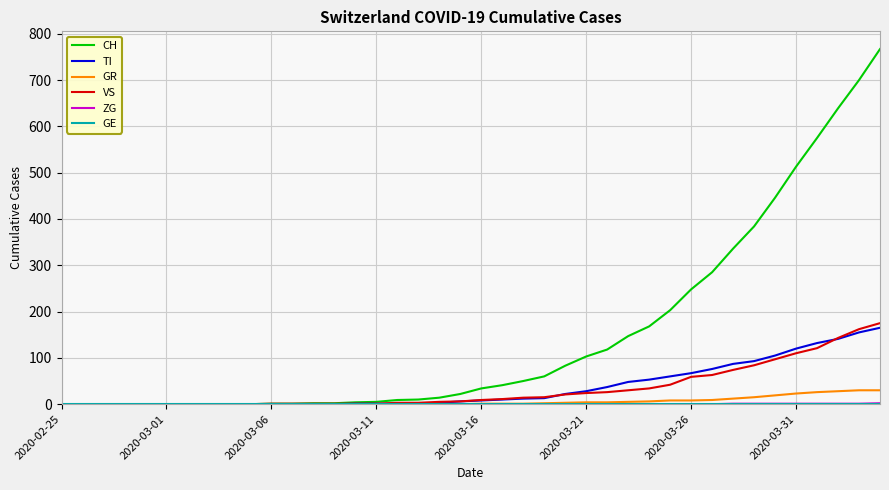

Which series has the largest range (max minus min)?

CH